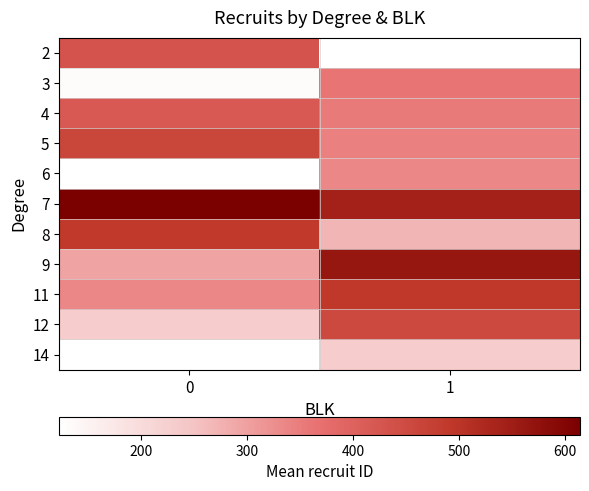

How many categories are shown in the chart?

2